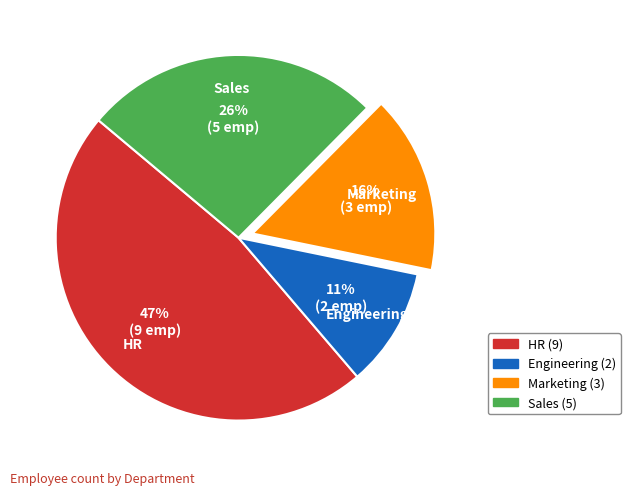

Which slice is the smallest?

Engineering